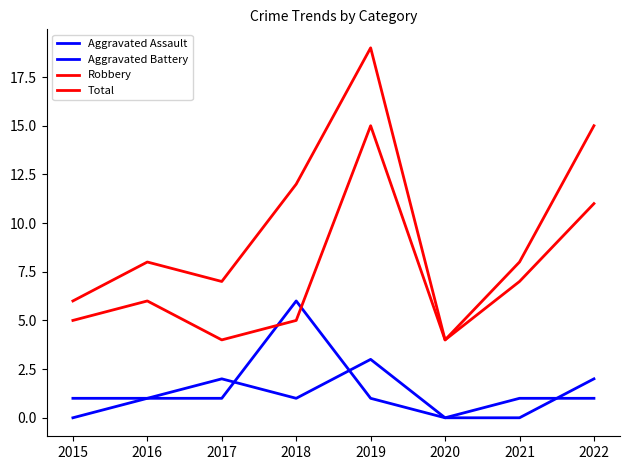

List the labels in order of Aggravated Battery value, largest first.

2018, 2015, 2016, 2017, 2019, 2021, 2022, 2020